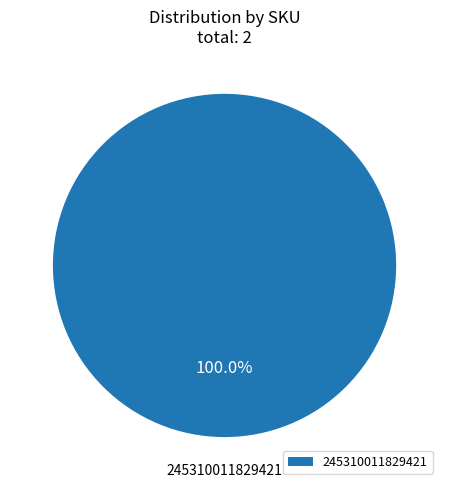

Rank the categories by value from lowest to highest.

245310011829421